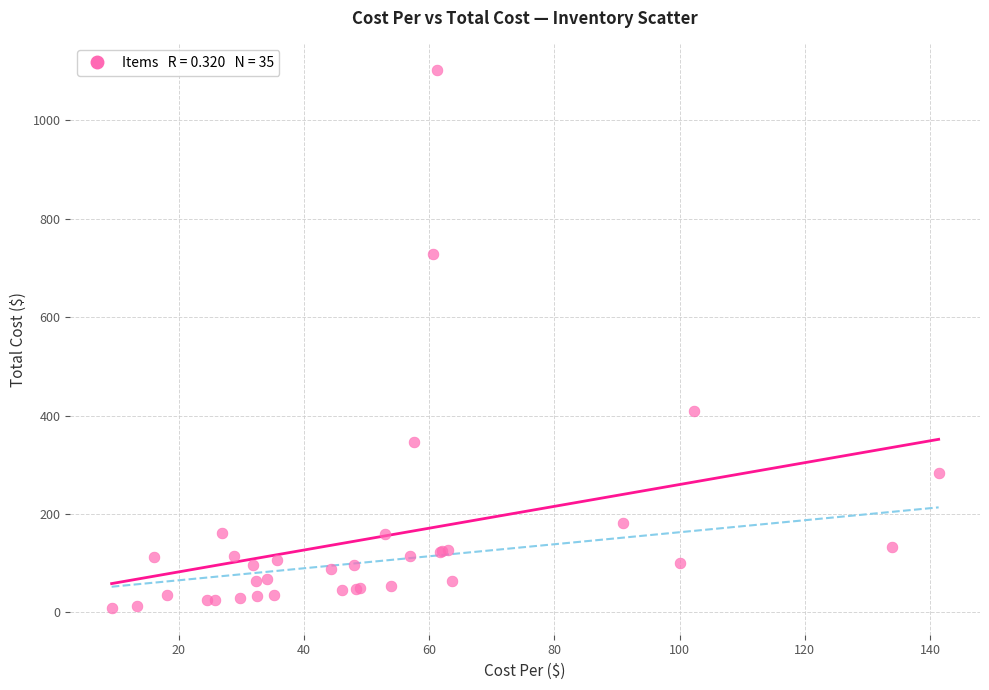

What Y value in the scatter plot is closest to 555?

409.0